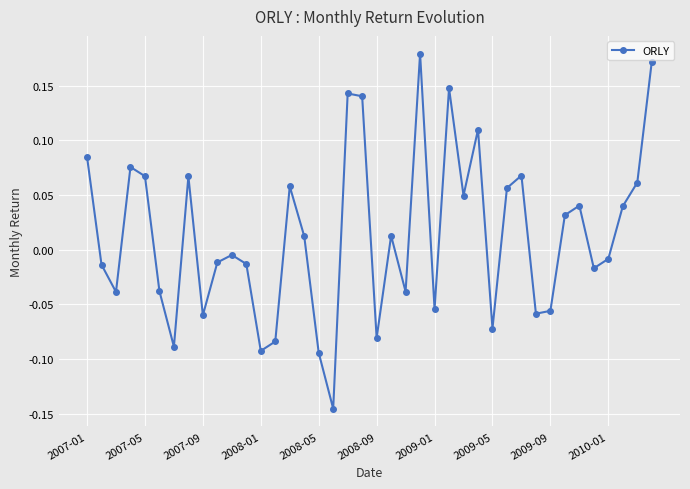

How many negative values are there?

20